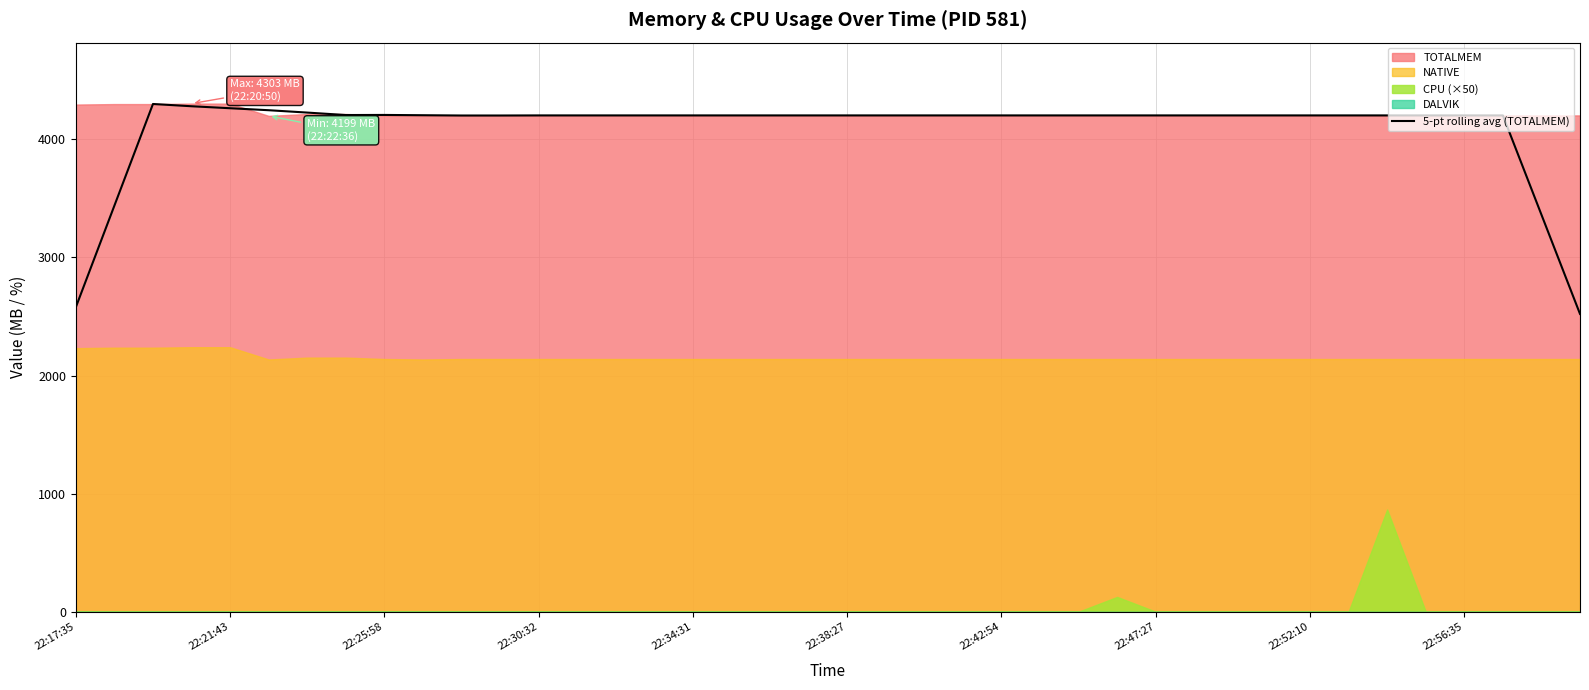

How many values are below 4203?

6